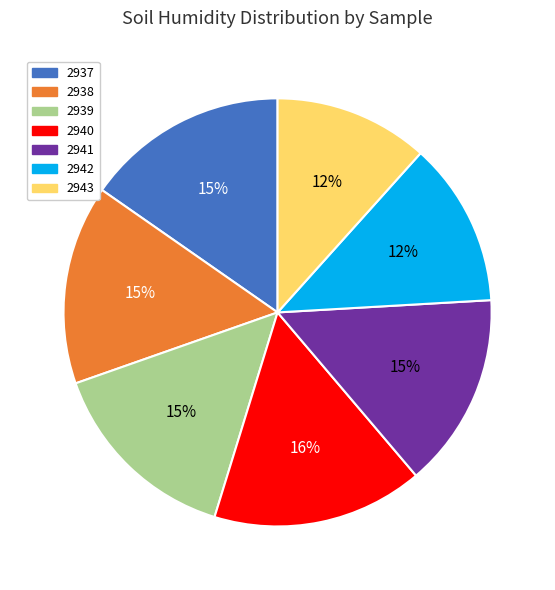

To the nearest percent, what is the difference between the 2943 and 2941 slice percentages?

3%